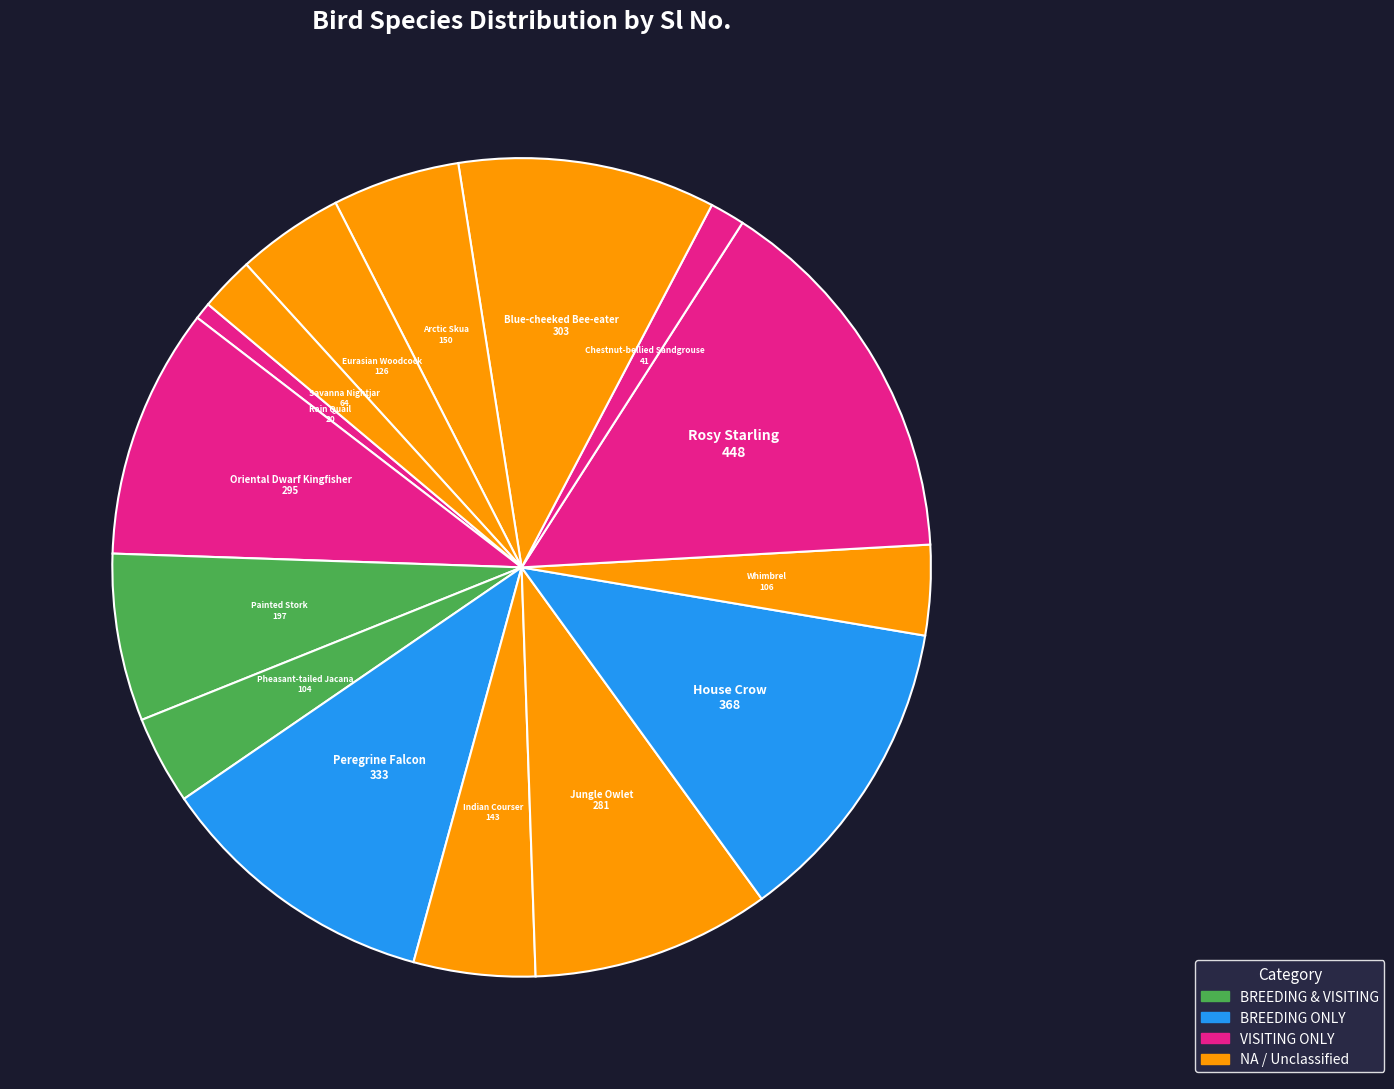

Do Savanna Nightjar and Eurasian Woodcock together represent more than half of the pie?

No